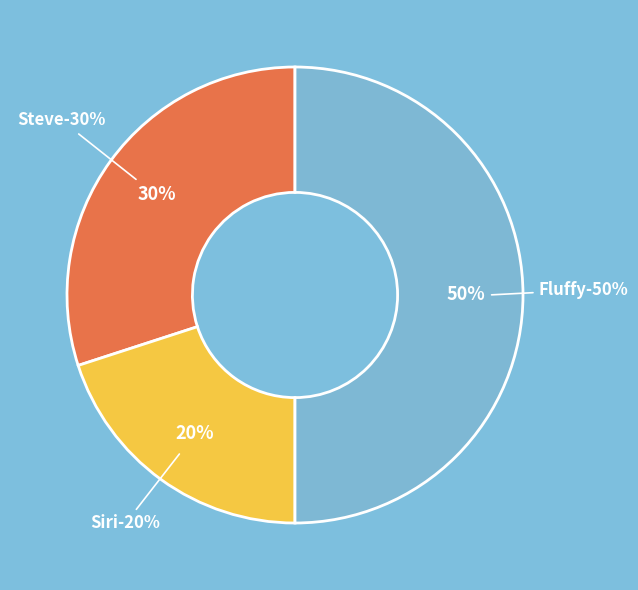

Is Siri the majority of the pie?

No